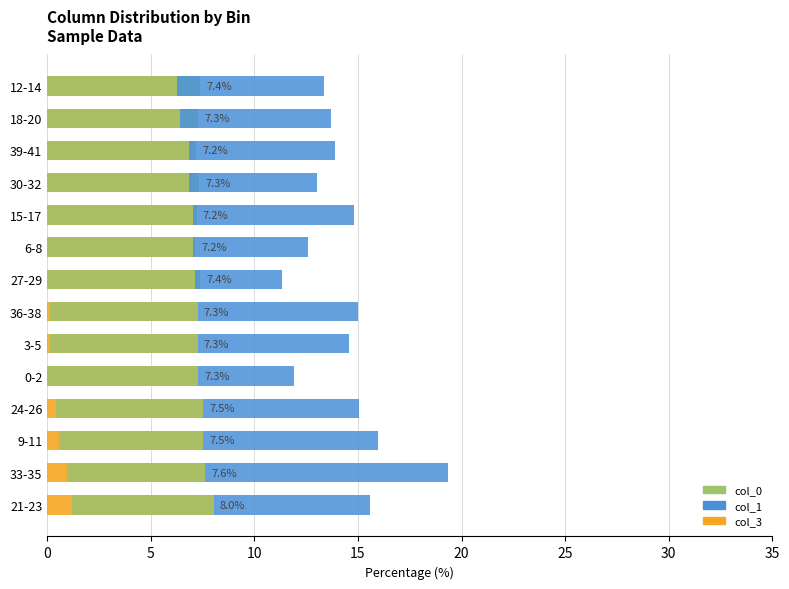

At how many categories does at least one series exceed 5?

14